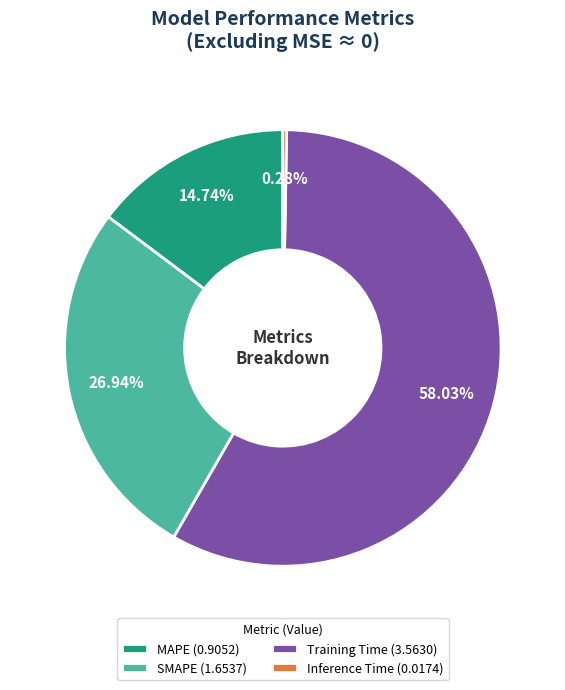

What percentage is NOT represented by Training Time?

42.0%